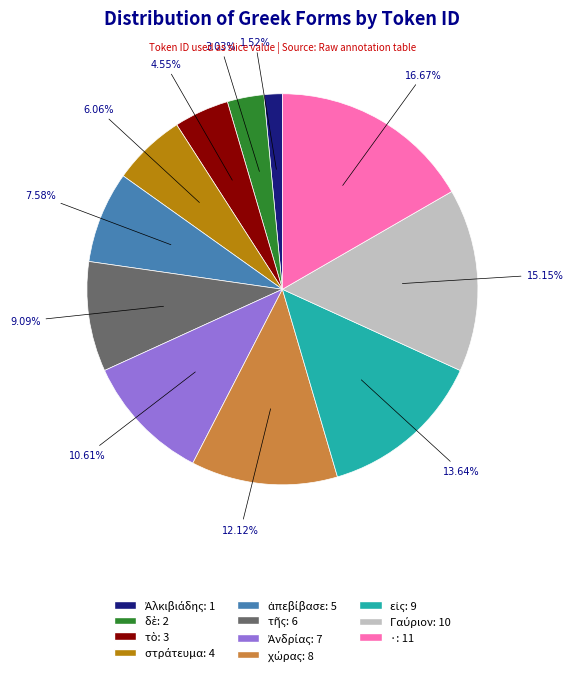

Which slice is the largest?

·